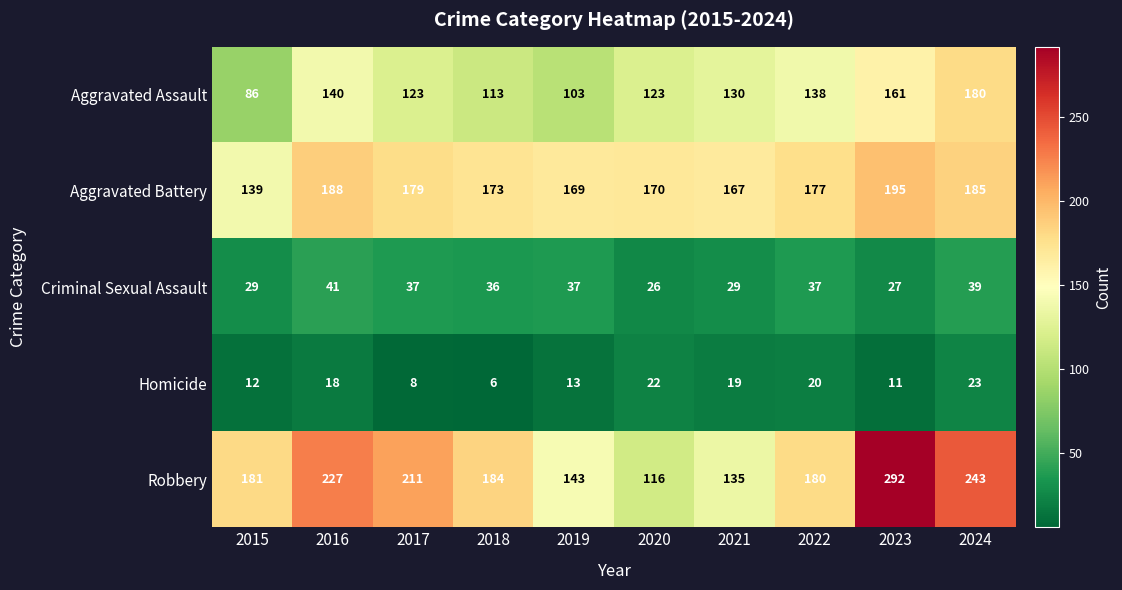

Which series has the largest range (max minus min)?

Robbery